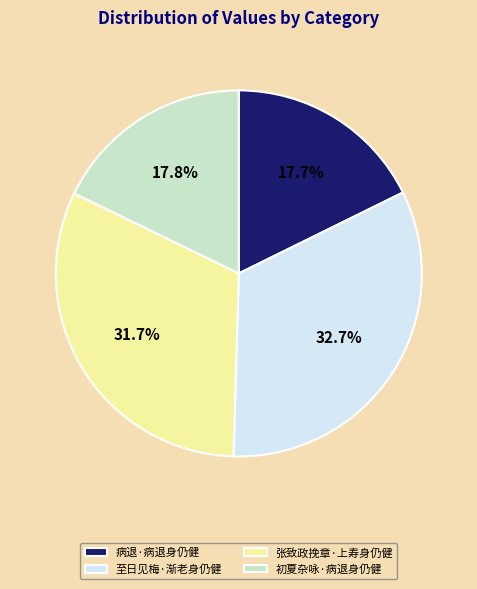

Is the sum of 张致政挽章·上寿身仍健 and 至日见梅·渐老身仍健 greater than half?

Yes